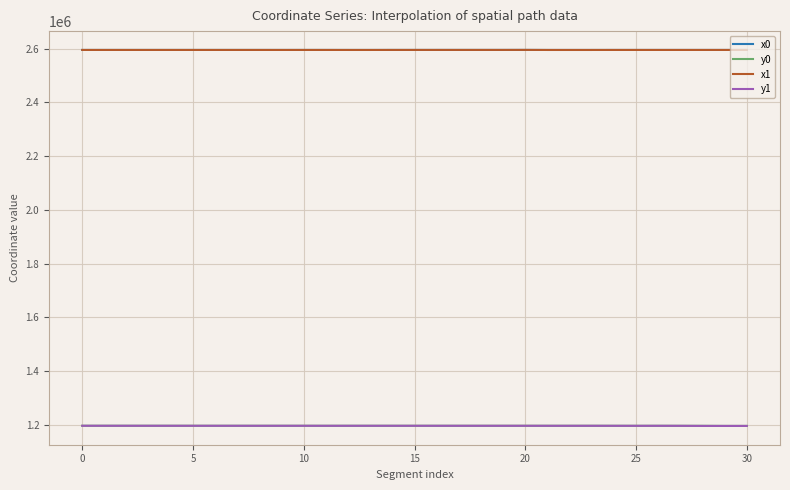

True or false: x1 and y0 intersect in this chart.

False